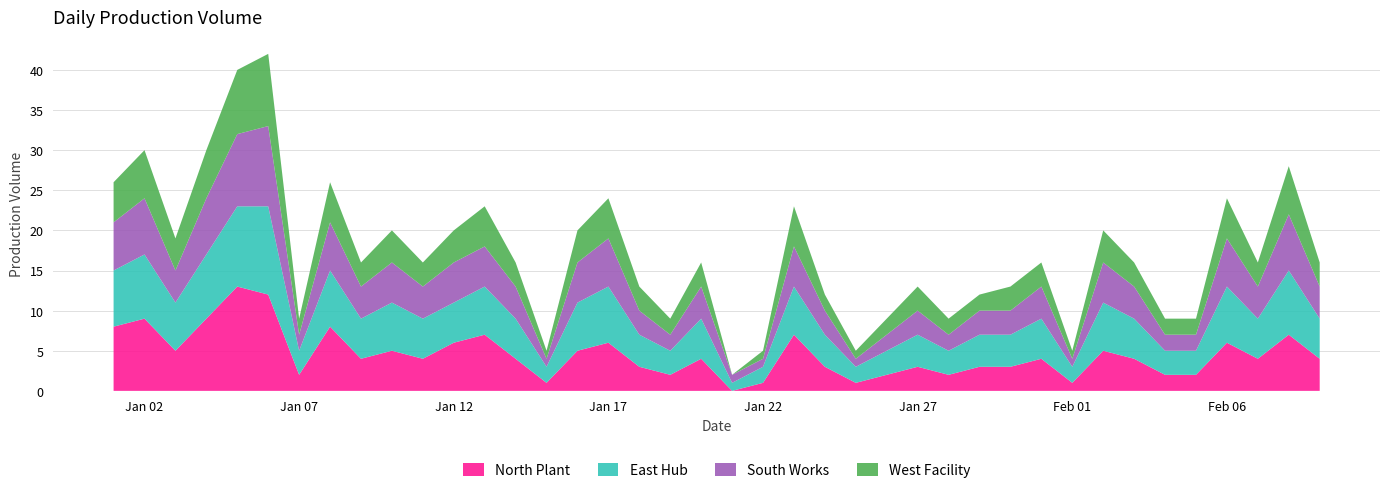

Reading left to right, list all the values displayed in this chart.

North Plant: 8	9	5	9	13	12	2	8	4	5	4	6	7	4	1	5	6	3	2	4	0	1	7	3	1	2	3	2	3	3	4	1	5	4	2	2	6	4	7	4
East Hub: 7	8	6	8	10	11	3	7	5	6	5	5	6	5	2	6	7	4	3	5	1	2	6	4	2	3	4	3	4	4	5	2	6	5	3	3	7	5	8	5
South Works: 6	7	4	7	9	10	2	6	4	5	4	5	5	4	1	5	6	3	2	4	1	1	5	3	1	2	3	2	3	3	4	1	5	4	2	2	6	4	7	4
West Facility: 5	6	4	6	8	9	2	5	3	4	3	4	5	3	1	4	5	3	2	3	0	1	5	2	1	2	3	2	2	3	3	1	4	3	2	2	5	3	6	3